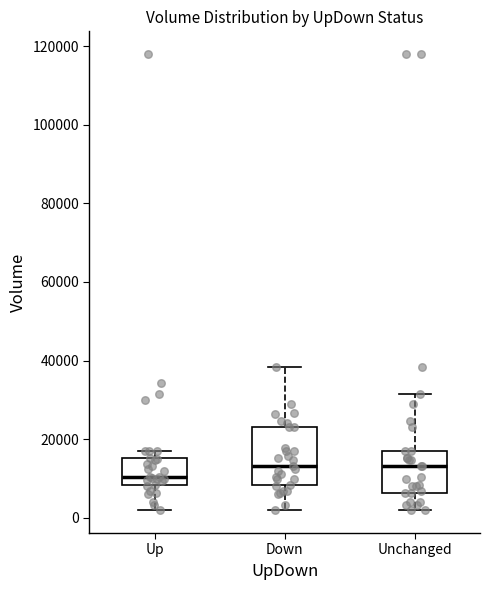

Where does the median line of the box for Unchanged sit on the y-axis? The values are not printed on the chart, so give them approximately, as read against the axis.

14000